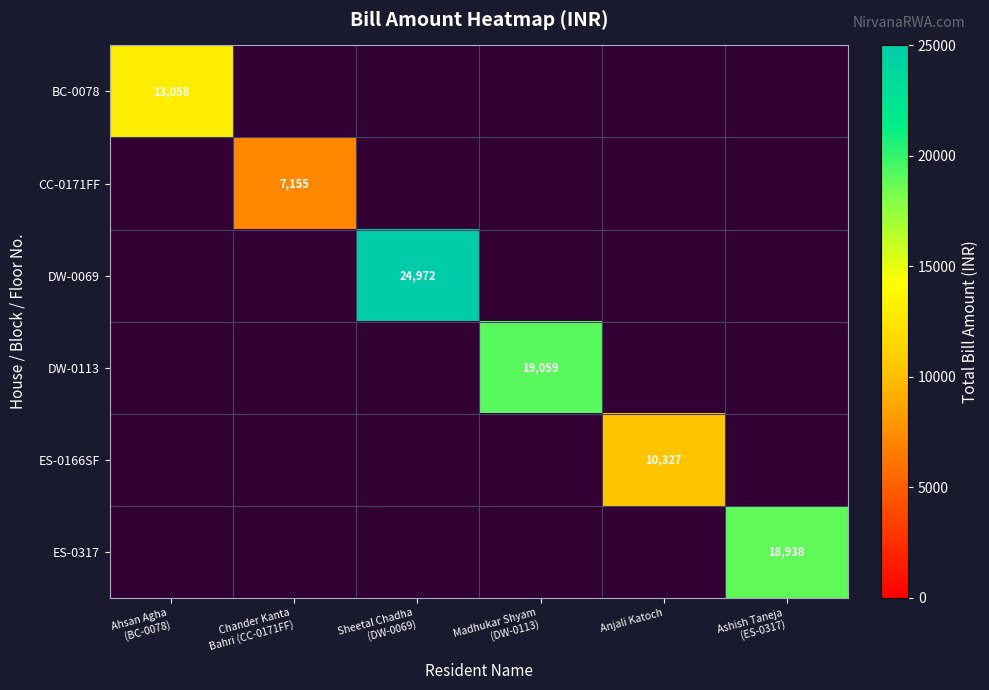

How many positive values does the DW-0113 series have?

1